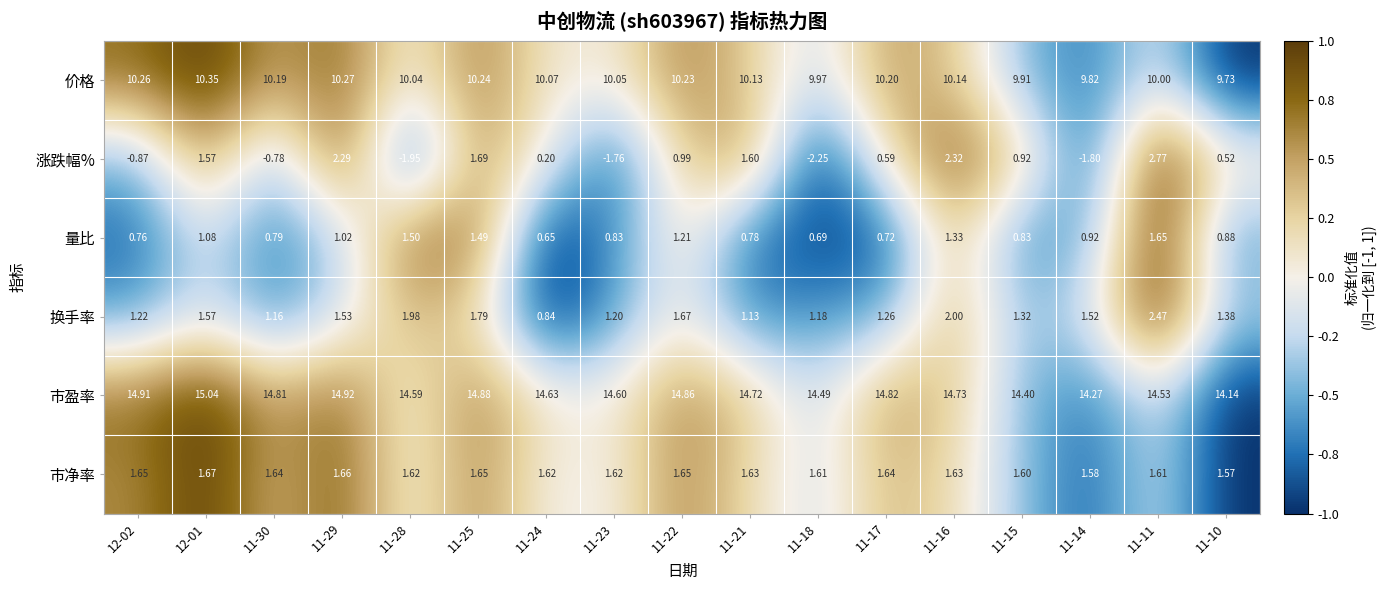

How many distinct data groups are displayed?

6